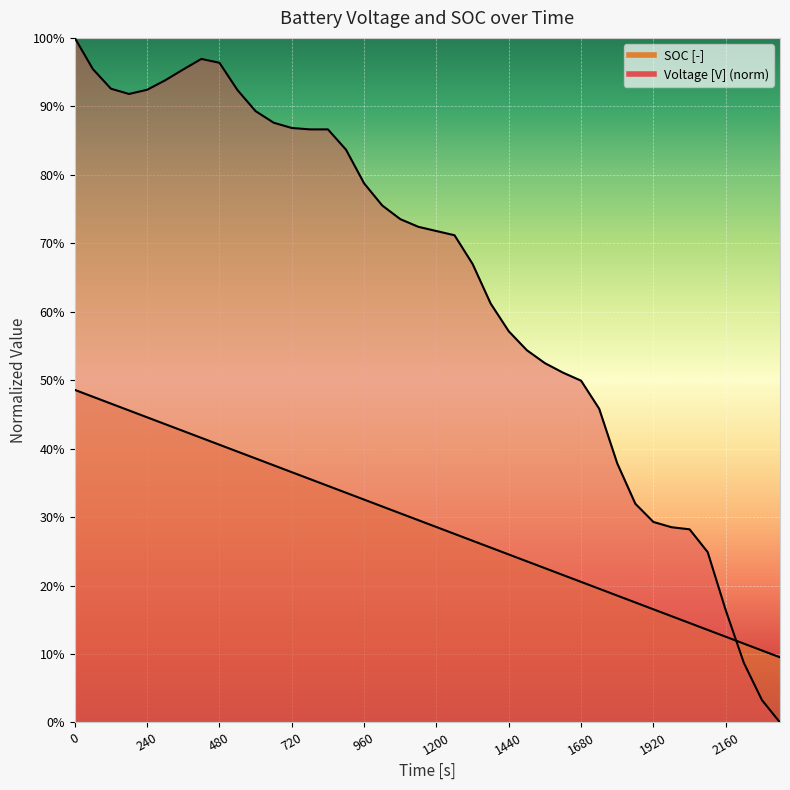

The SOC [-] series shows 0.6 at 480. True or false?

False